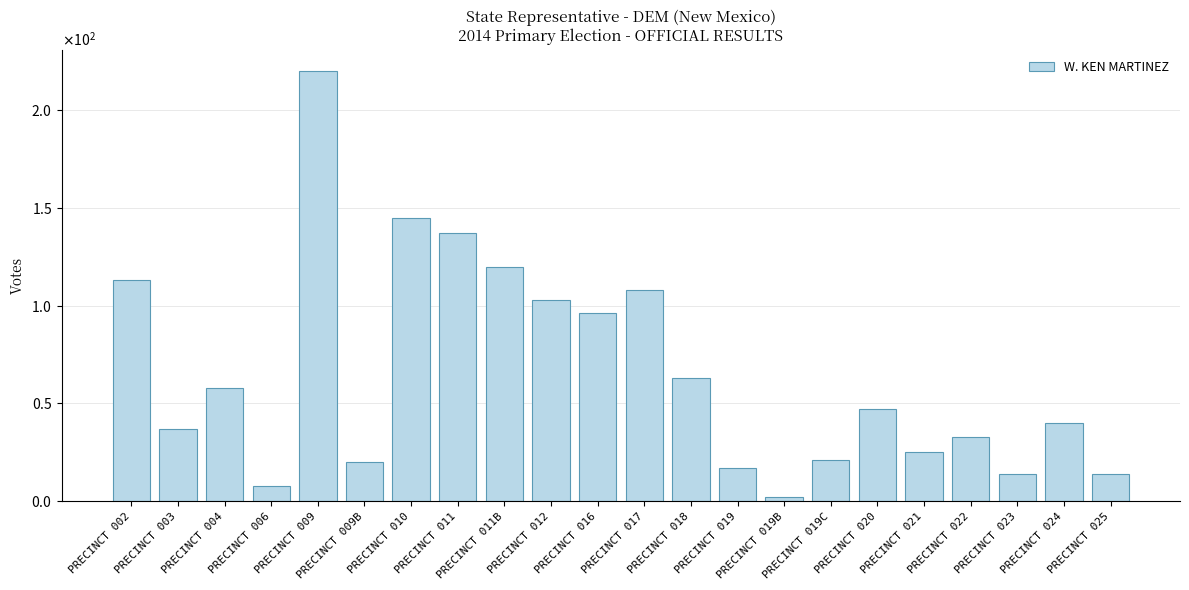

At which label does the data first exceed 47?

PRECINCT 002